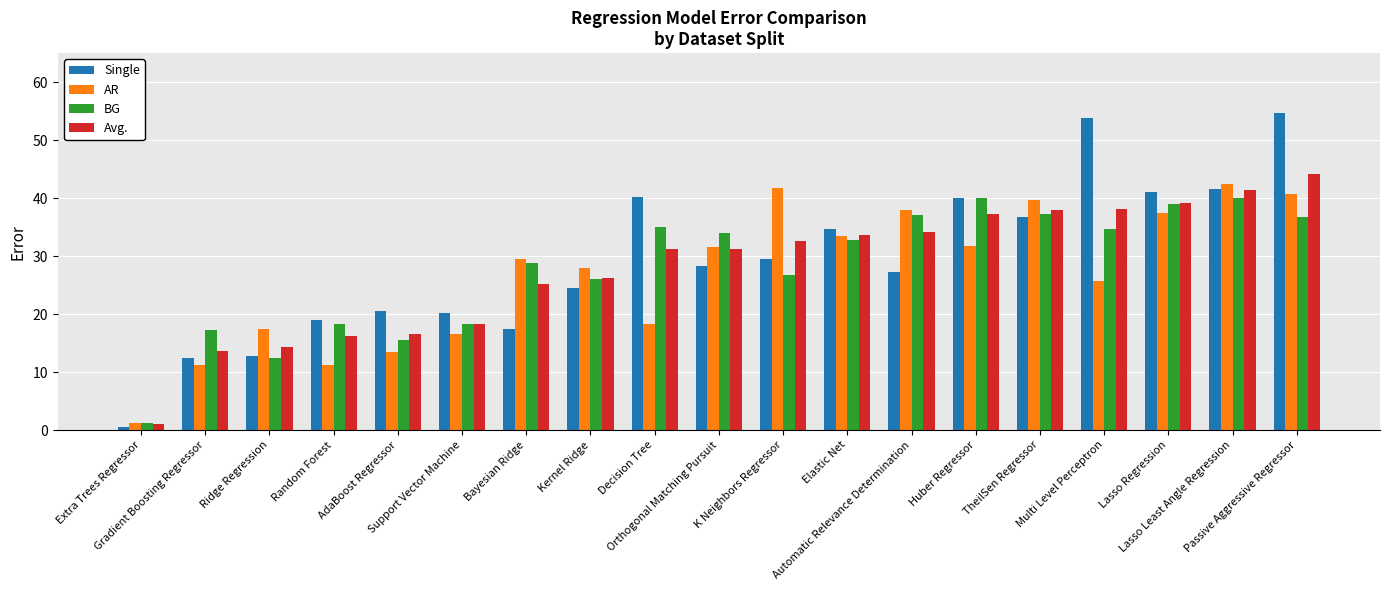

What is the average value of the Avg. series?

28.0